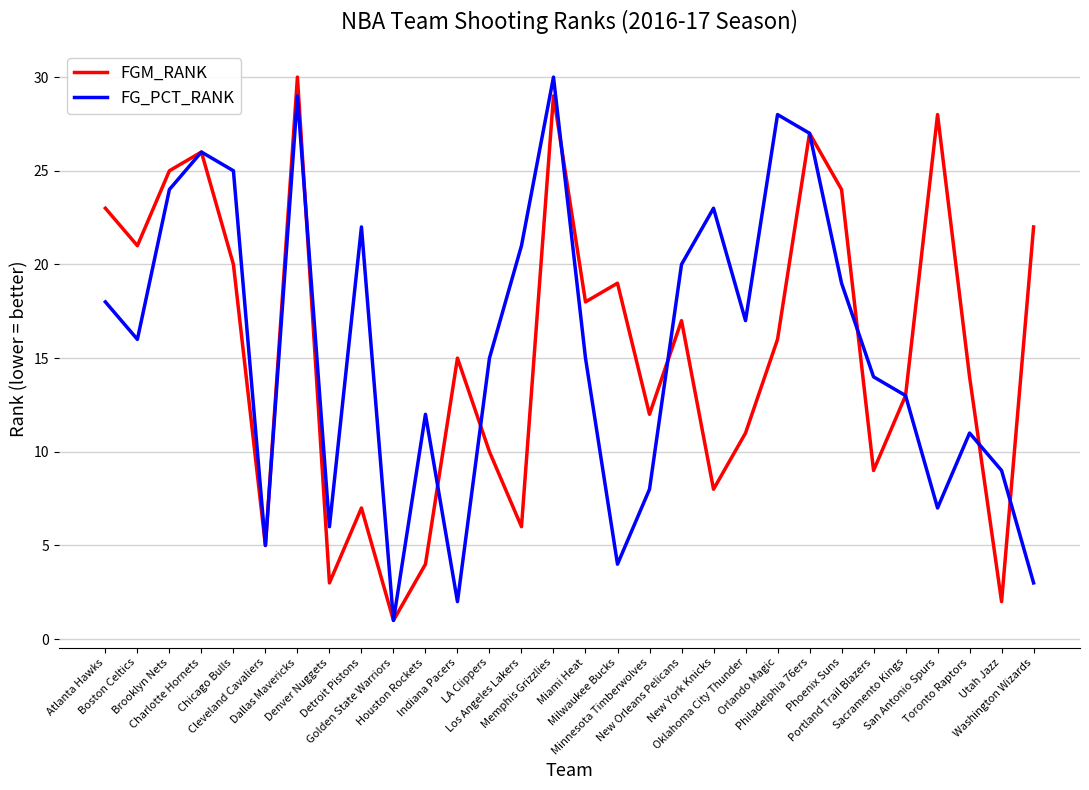

What is the maximum value shown in the chart?

30